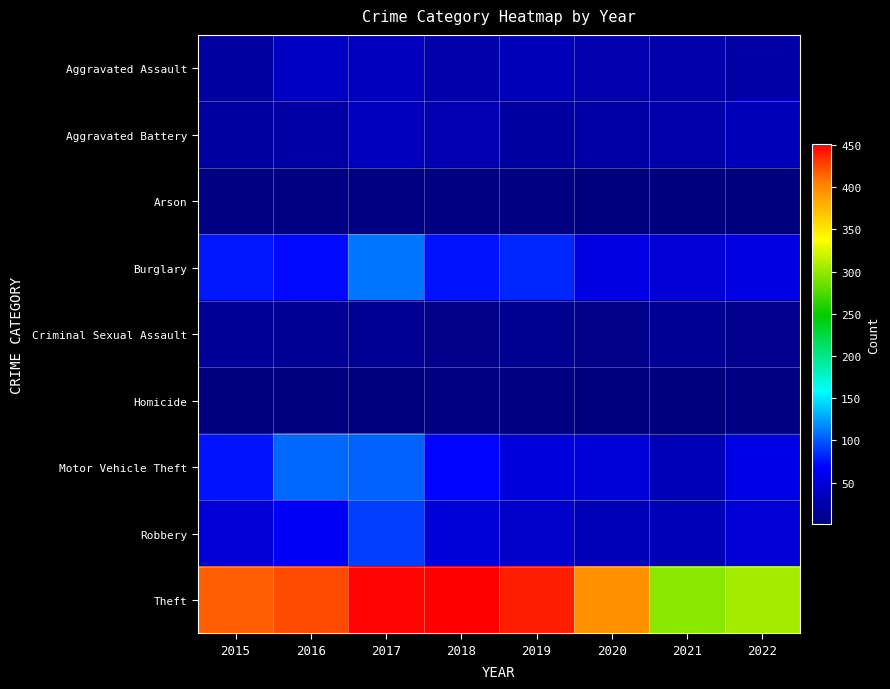

What is the maximum value shown in the chart?

451